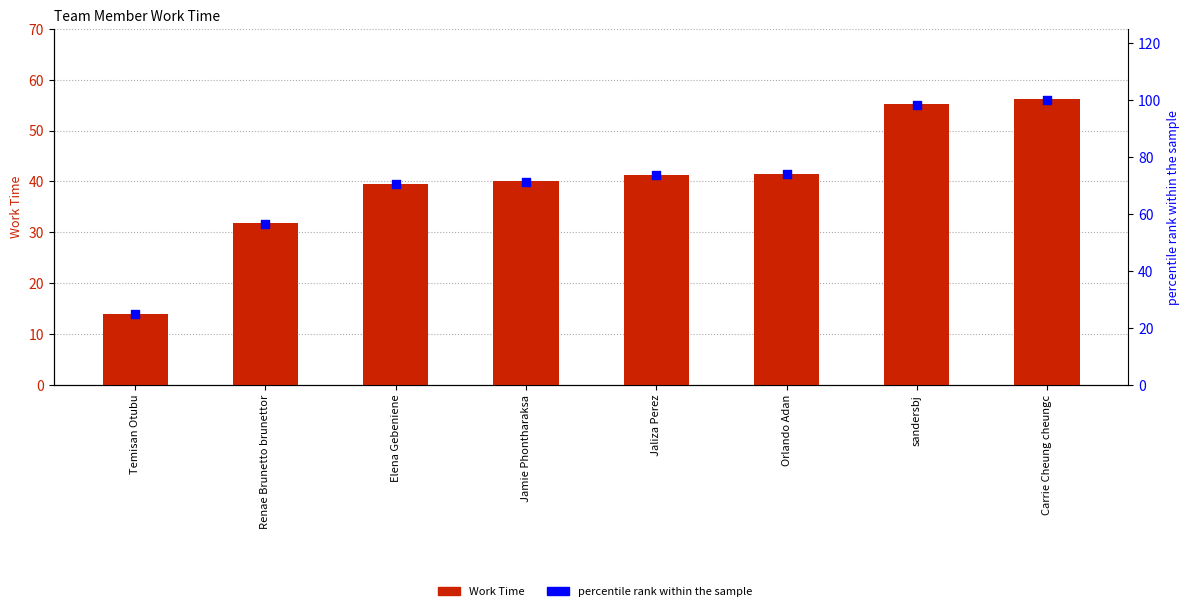

What is the total value across all series at Temisan Otubu?

38.7